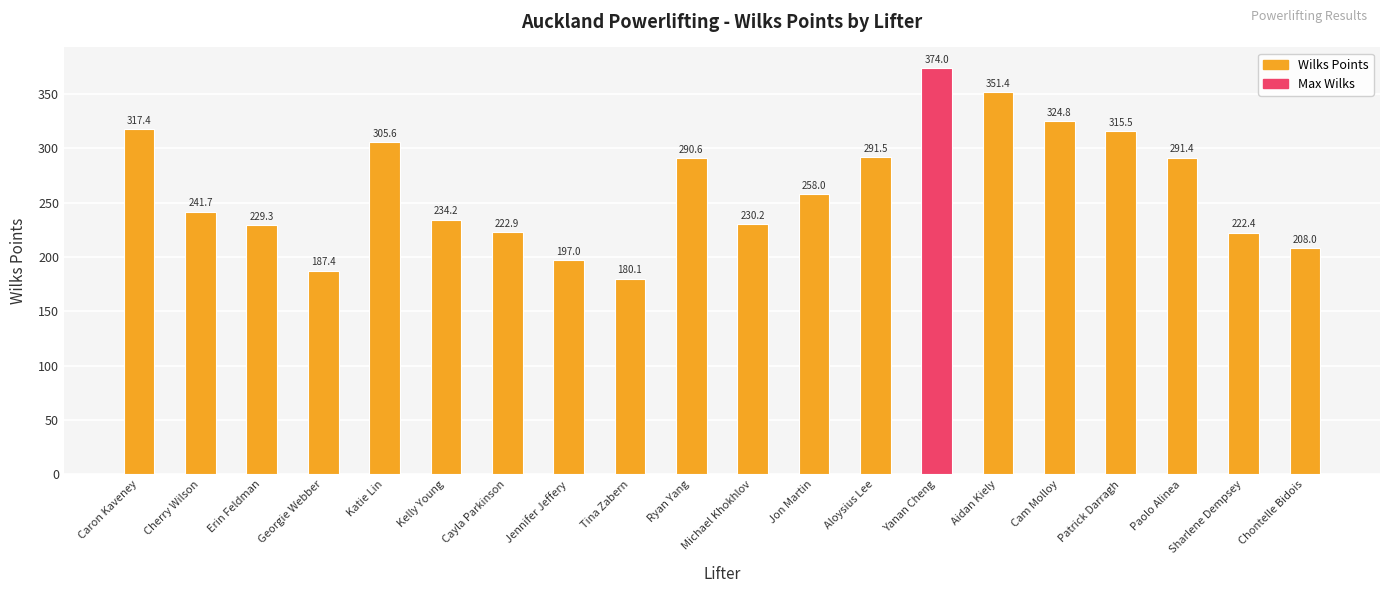

What is the greatest value displayed?

374.0